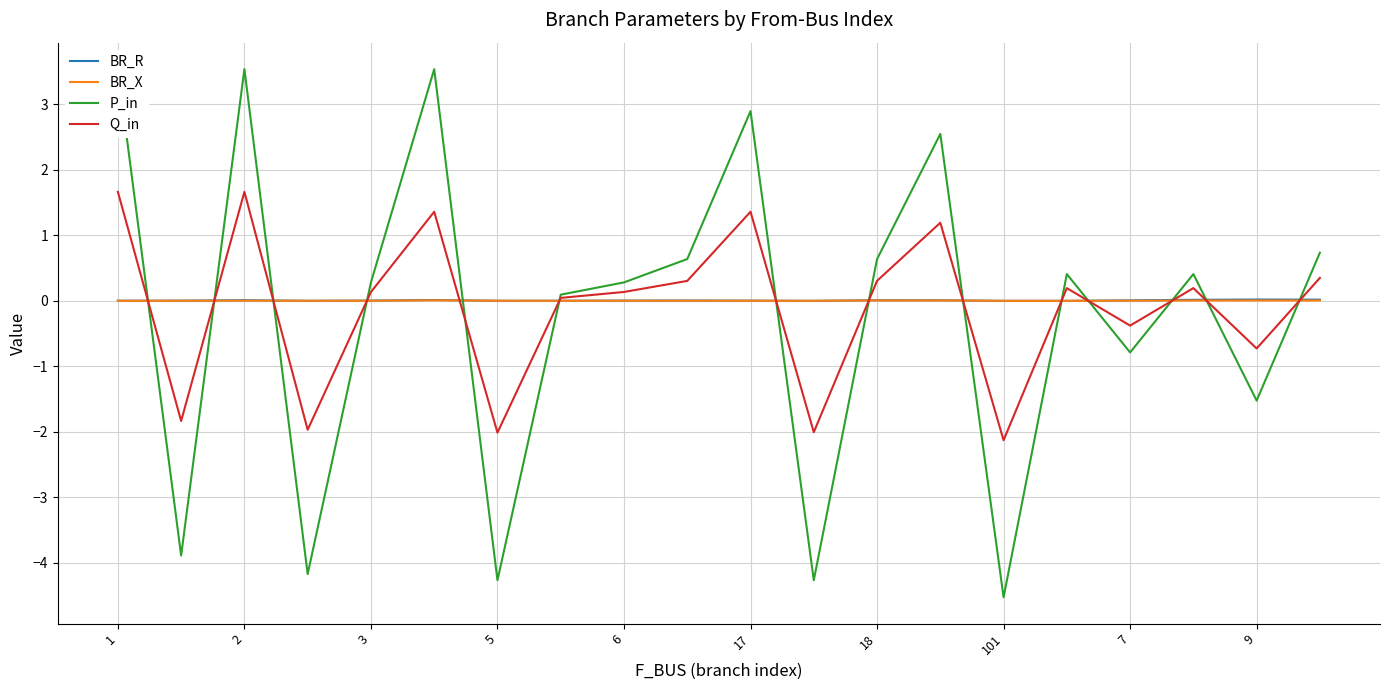

Which series ends up on top after the final intersection of BR_X and Q_in?

Q_in